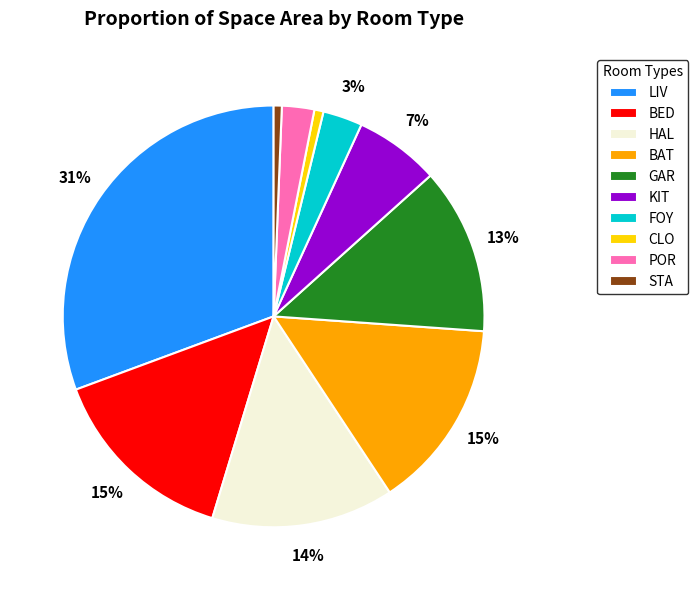

Does any single category account for the majority?

No